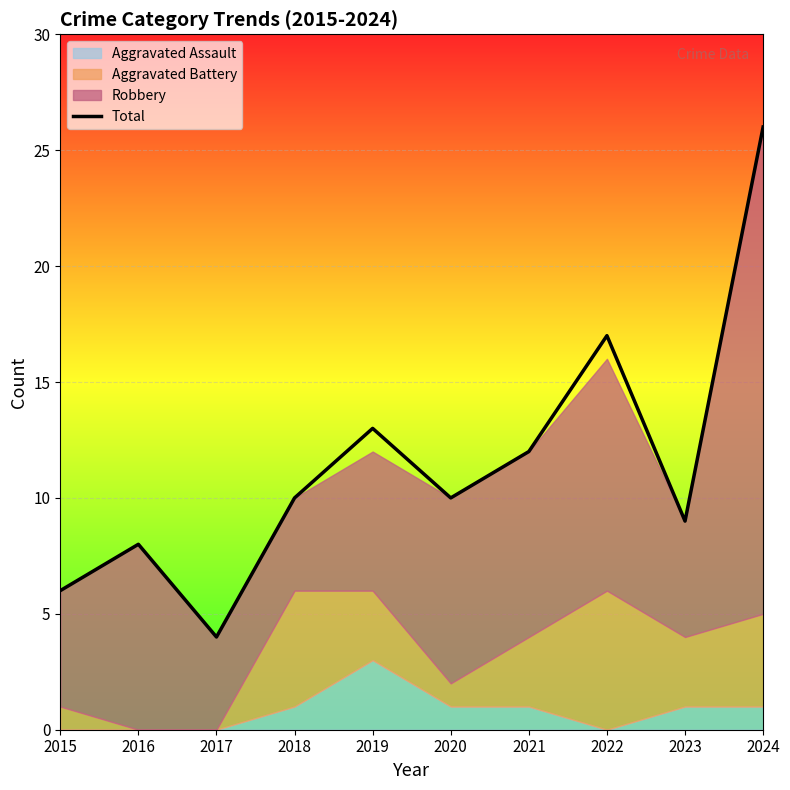

Does the chart display data point markers on the line(s)?

No